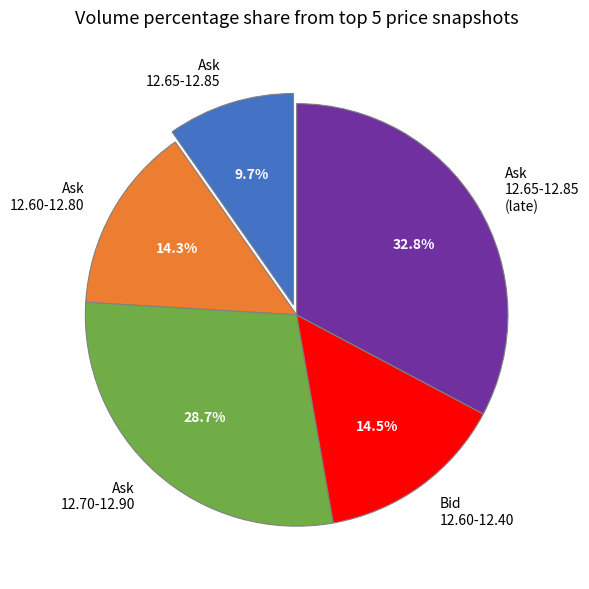

Count the number of slices in the pie.

5